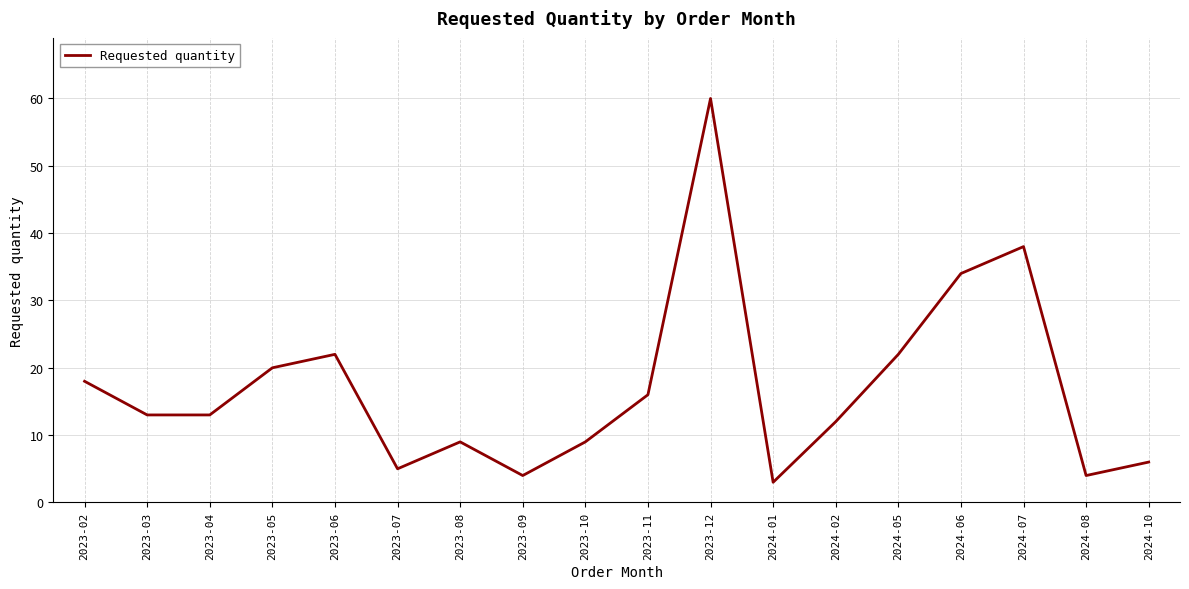

Which category has the lowest value across all series?

2024-01